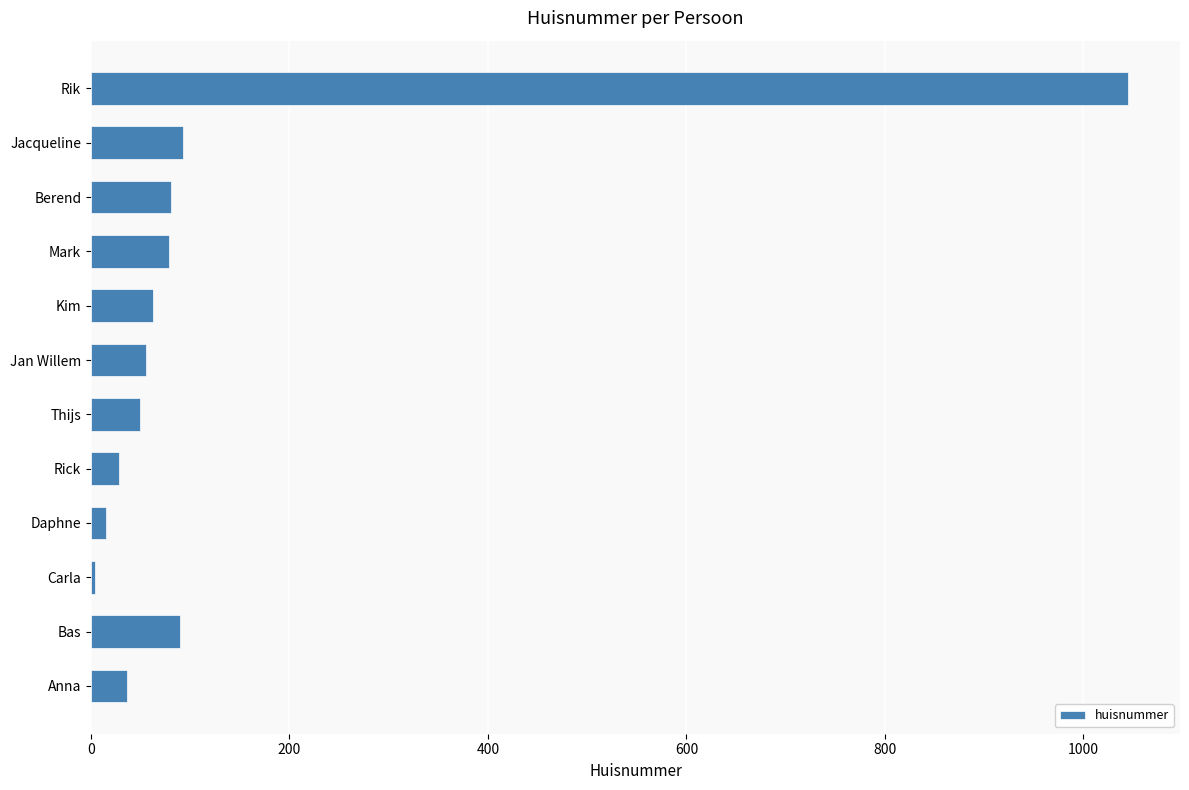

What is the difference between the maximum and minimum values?

1041